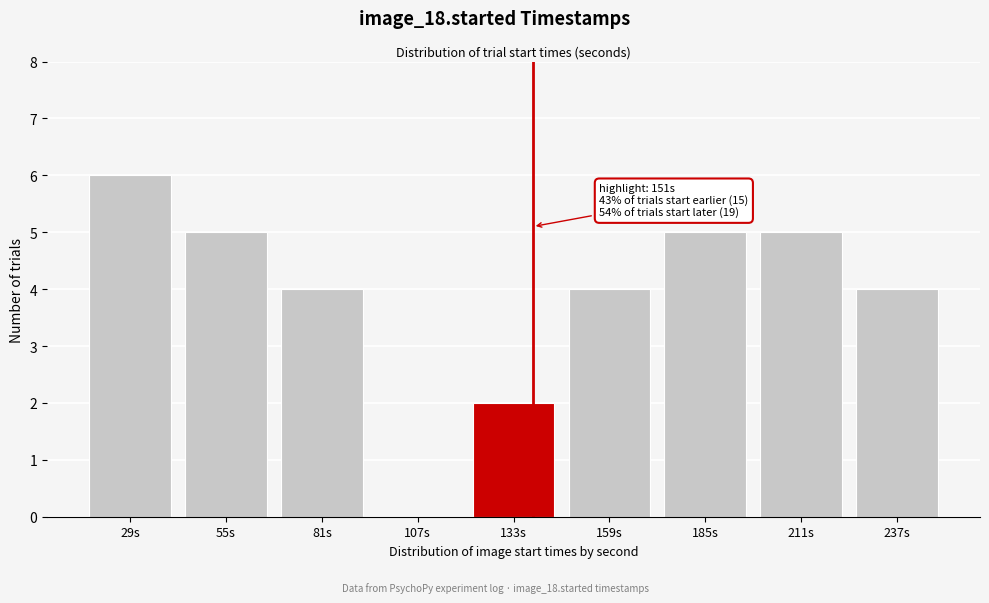

Reading left to right, list all the values displayed in this chart.

29s=6	55s=5	81s=4	107s=0	133s=2	159s=4	185s=5	211s=5	237s=4